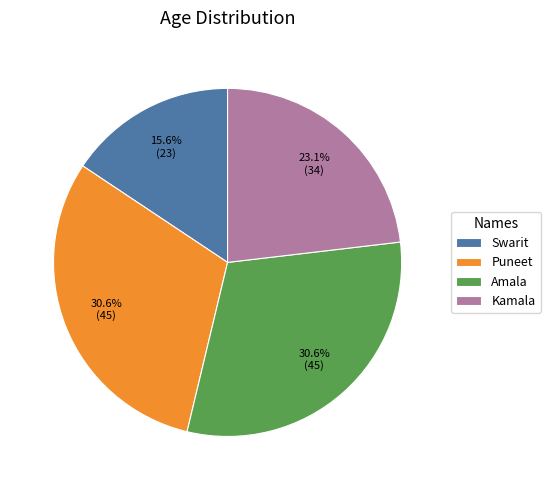

Does Amala represent more than half of the total?

No